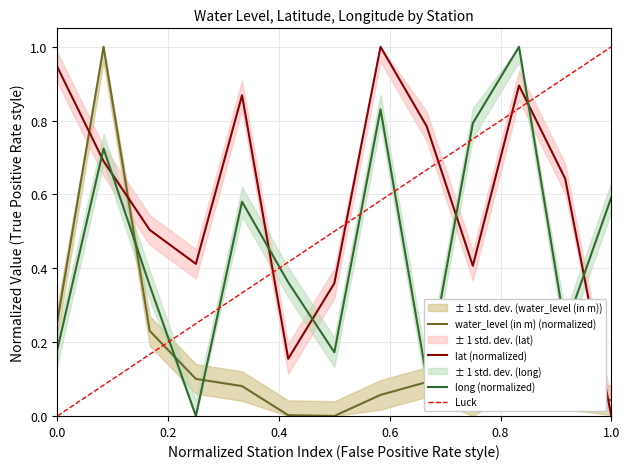

What is the average value of the lat series?

0.6